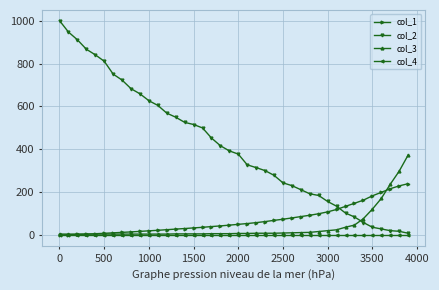

After their last crossing, which series has the higher values: col_2 or col_1?

col_1